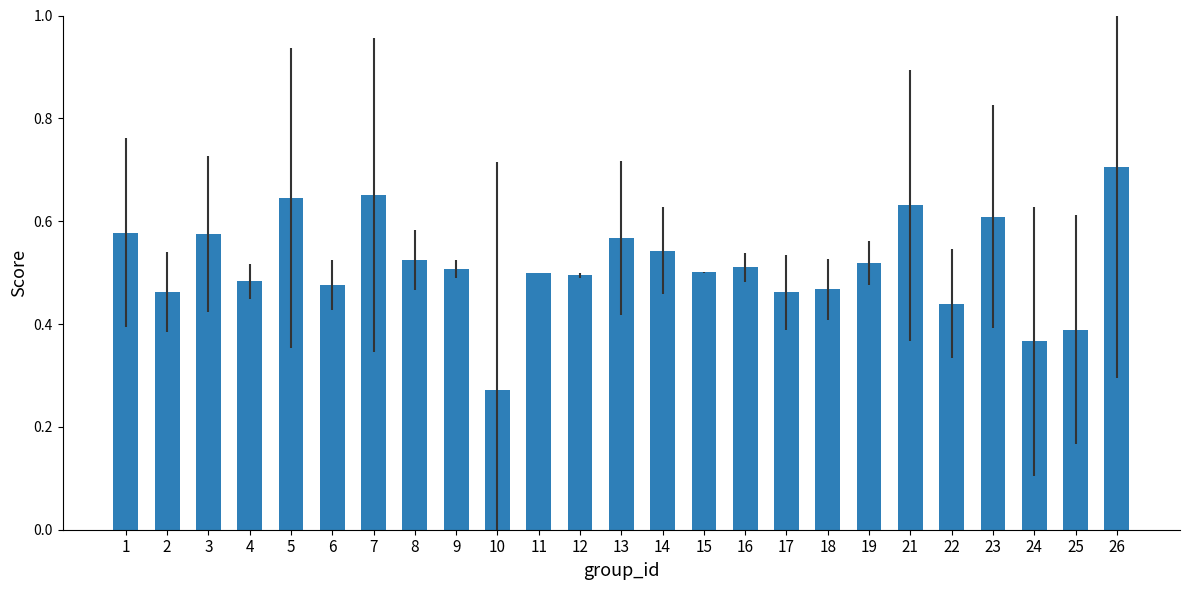

Which label corresponds to the largest value in the chart?

26